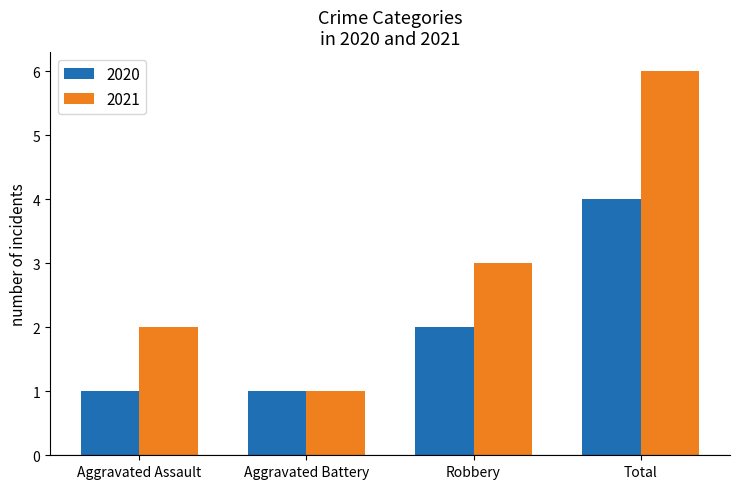

What is the label of the 3rd bar from the left?

Robbery